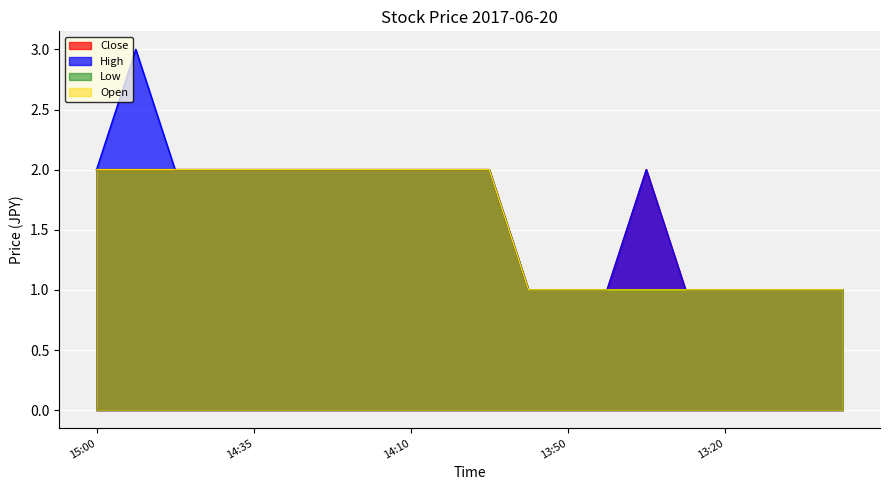

True or false: Open and Low intersect in this chart.

False